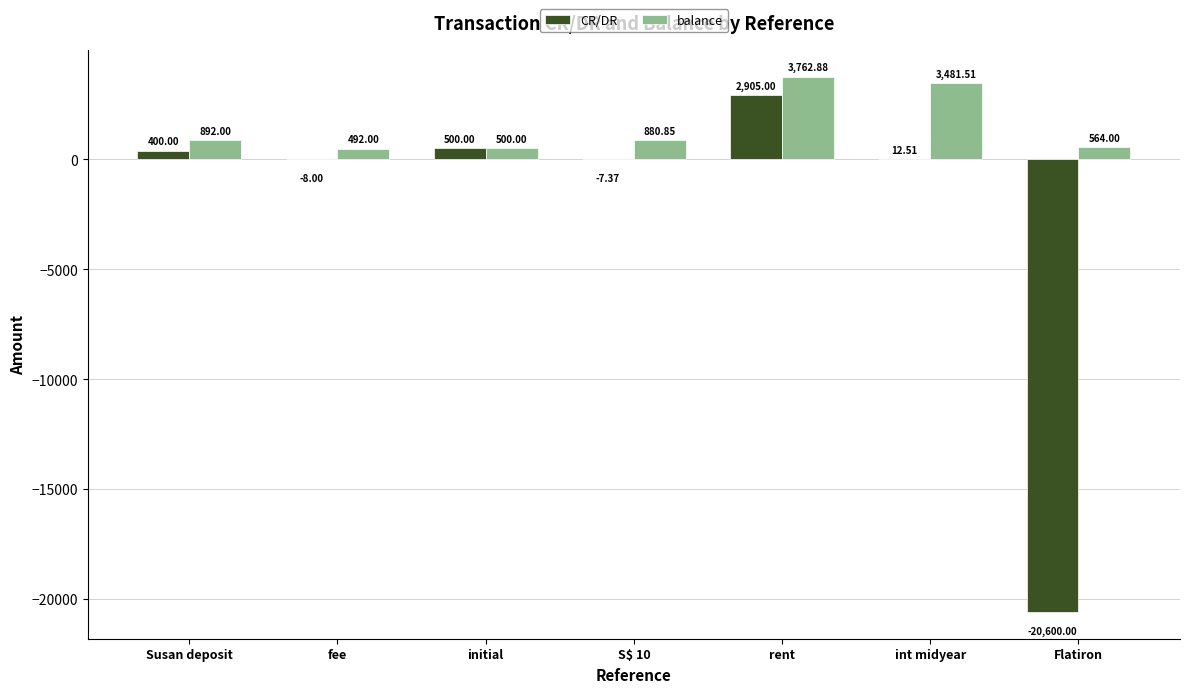

What are all the series names shown in the legend?

CR/DR, balance